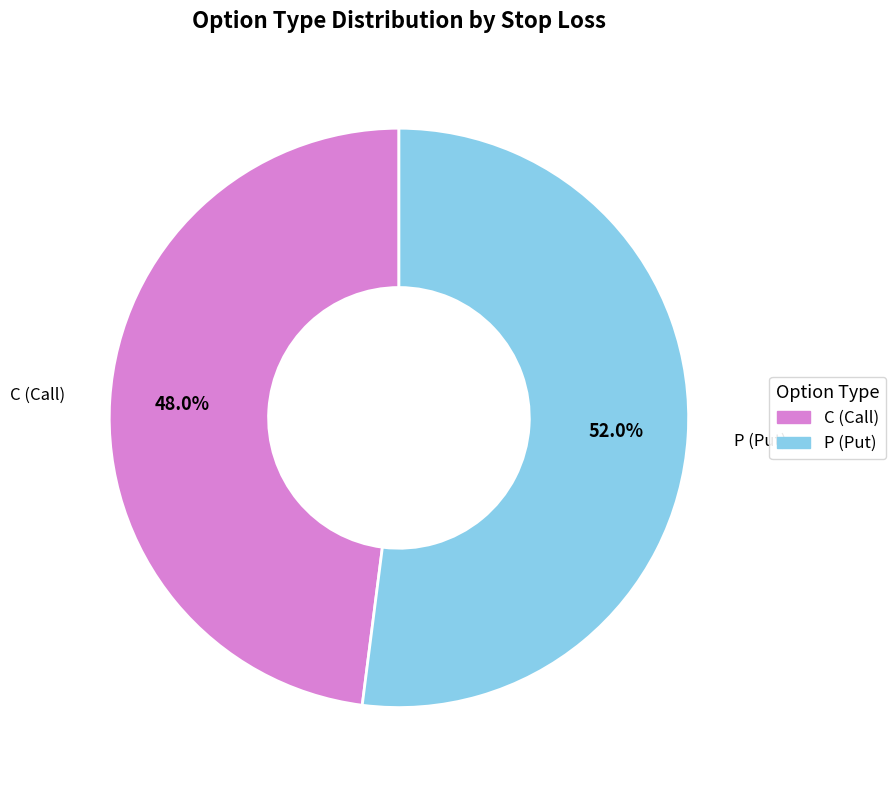

What is the largest slice in the pie chart?

P